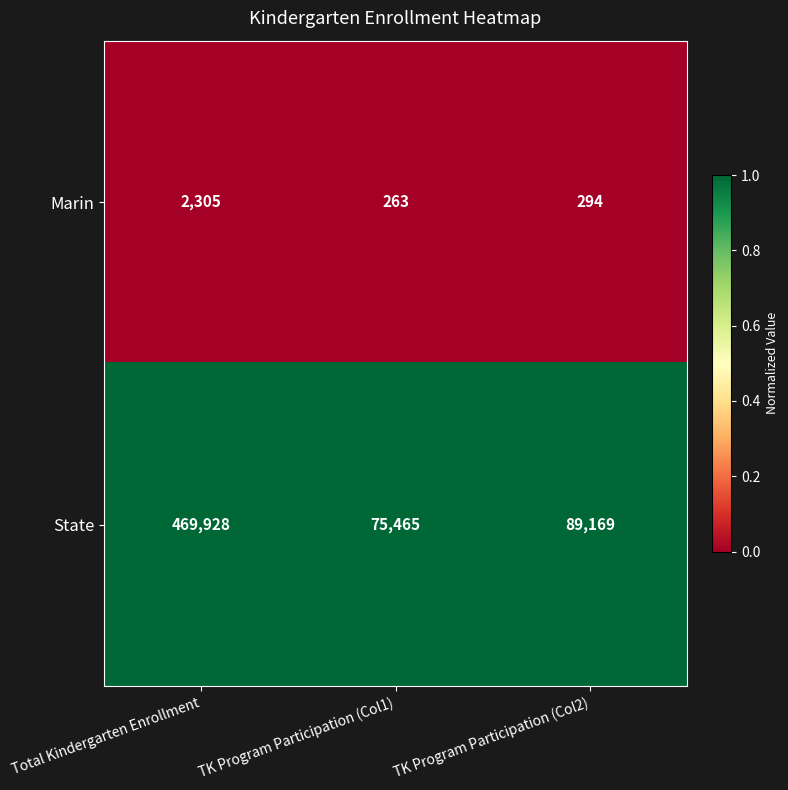

Which label corresponds to the largest value in the chart?

Total Kindergarten Enrollment